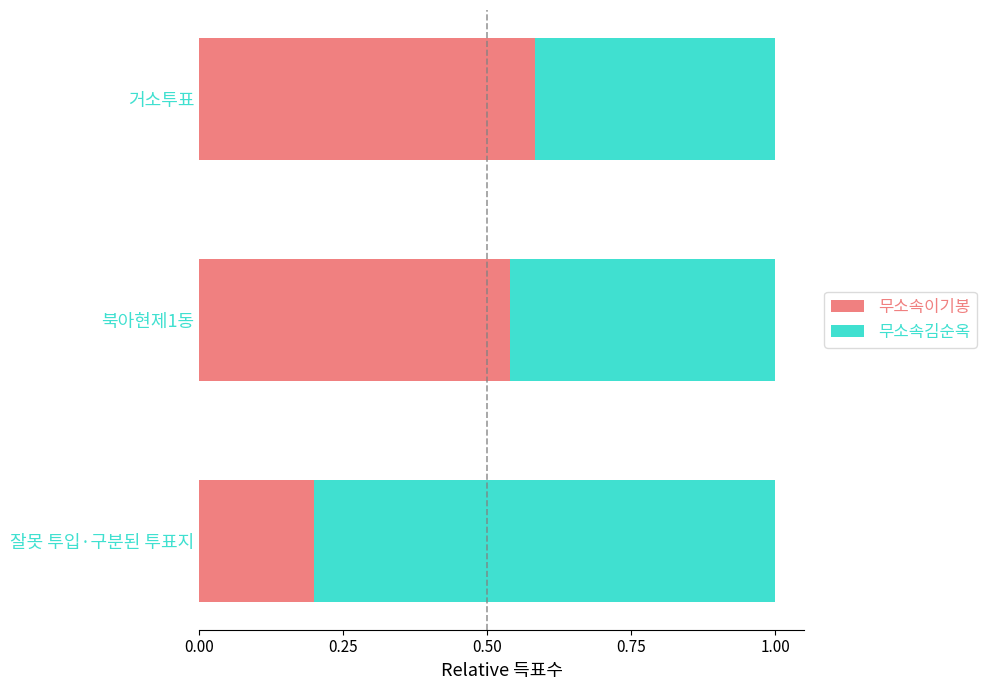

Count the 무소속이기봉 values in the range 0 to 1.

3